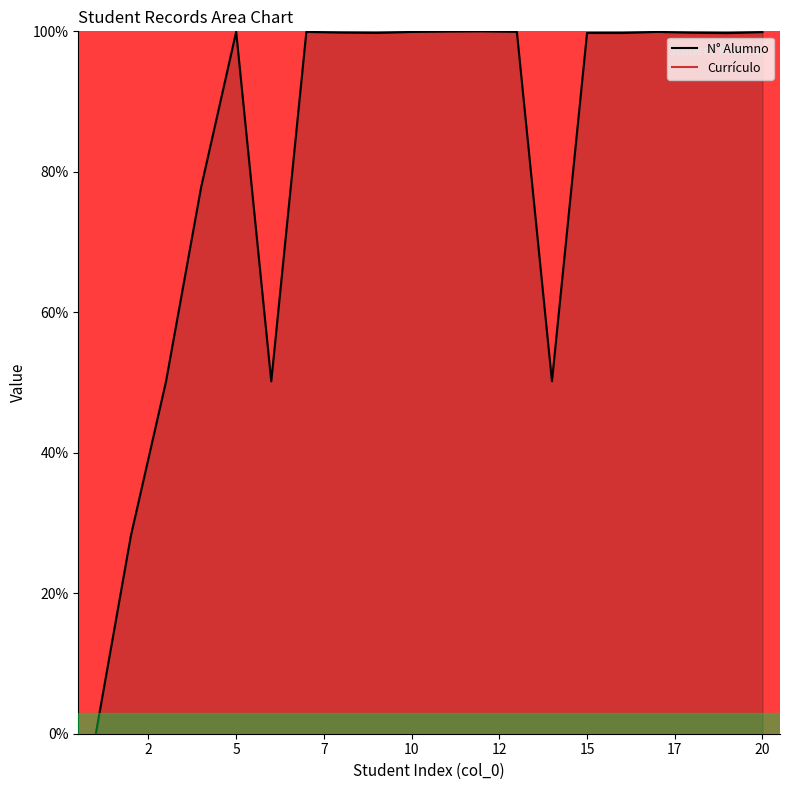

The N° Alumno series shows 163.3 at 5. True or false?

False